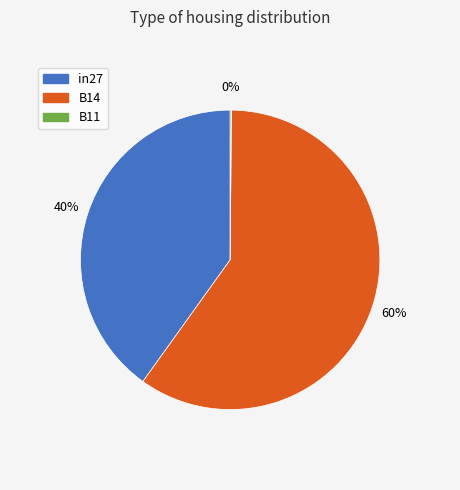

To the nearest percent, what is the average slice percentage?

33%